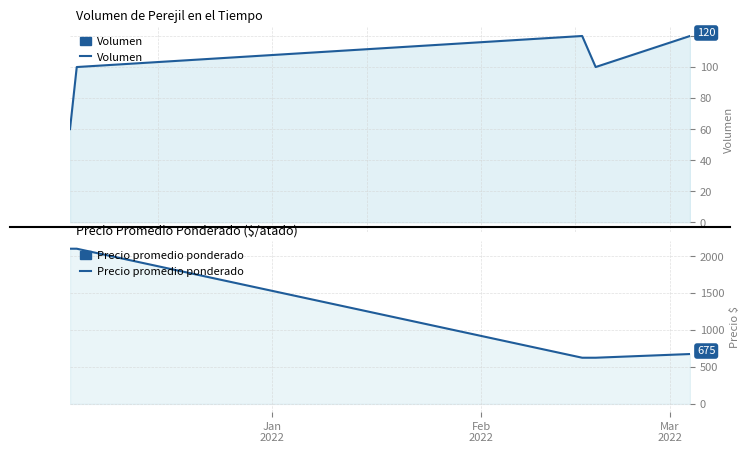

The value of Volumen at Feb
2022 is 133. True or false?

False